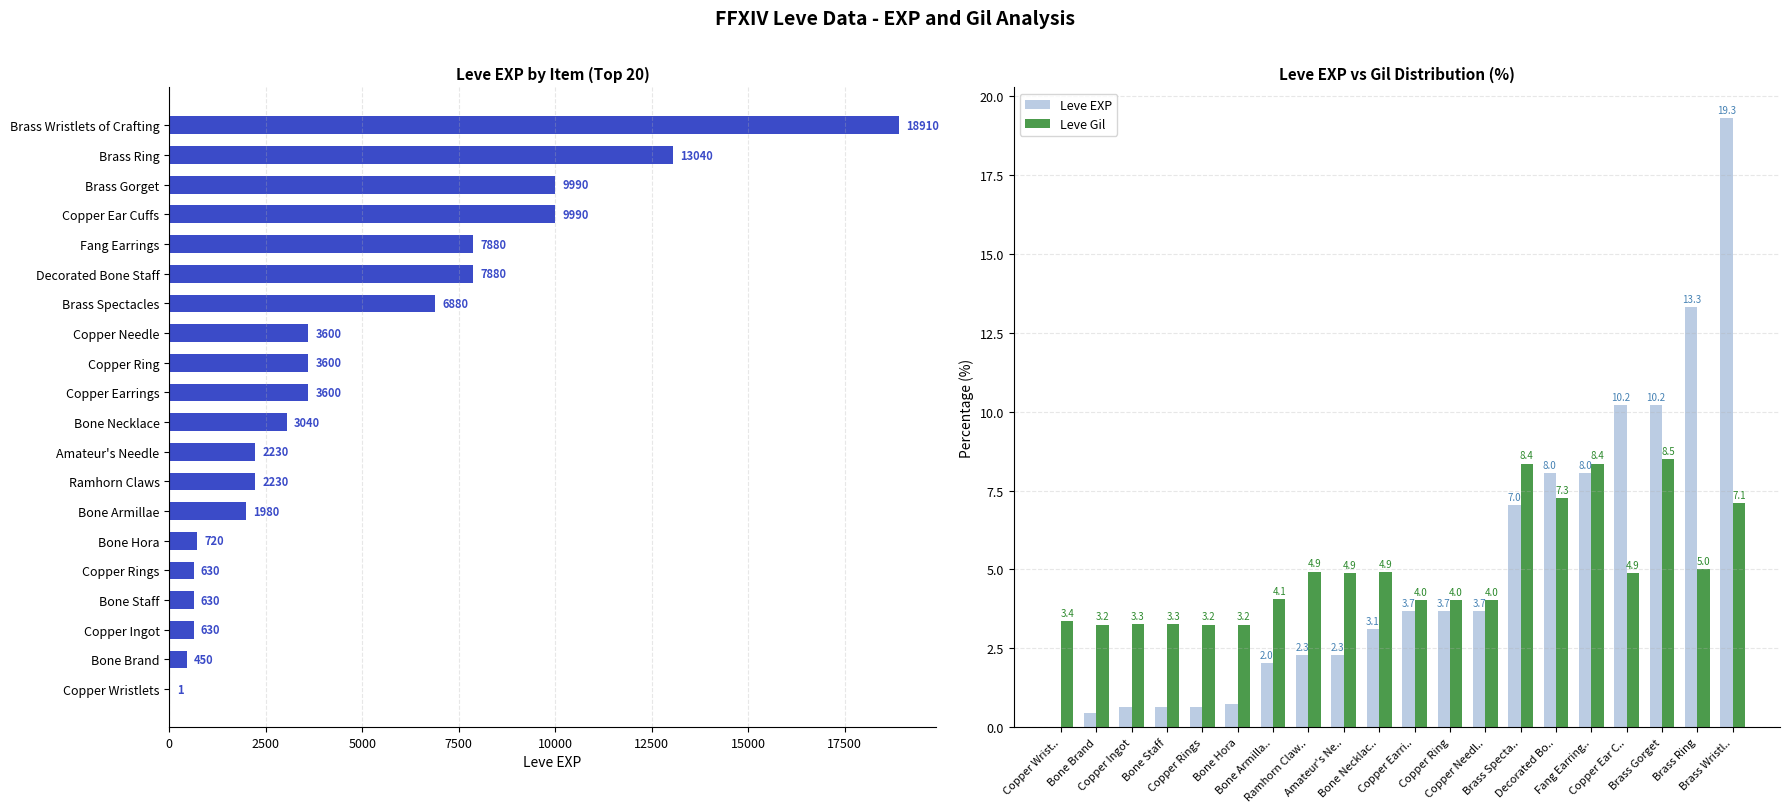

Between Bone Hora and Copper Ring, which series saw the biggest shift?

Leve EXP